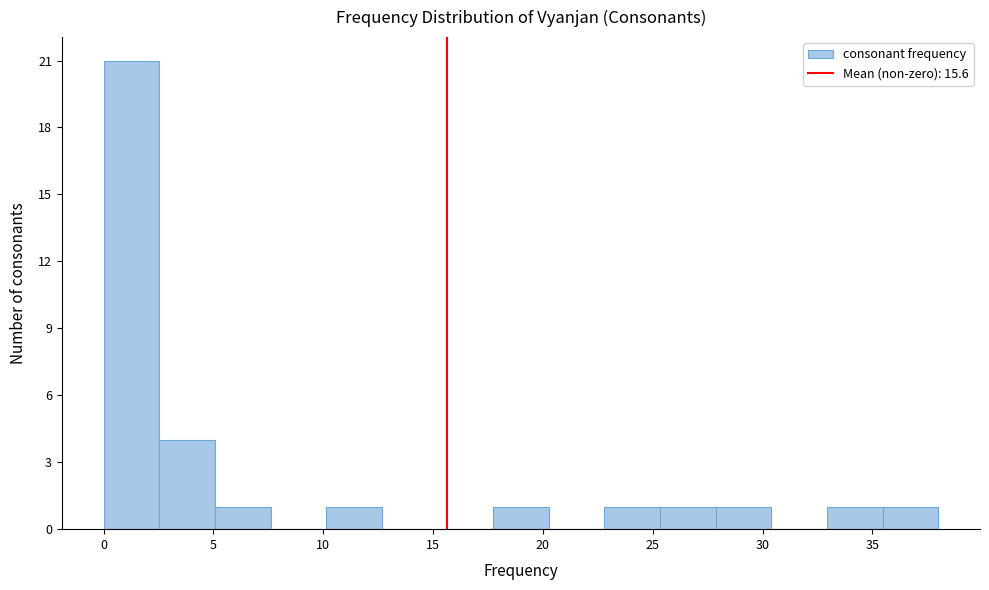

What is the height of the bar covering 0.0 to 2.5 on the x-axis? Neither the bar edges nor the heights are printed on the chart, so give them approximately, as read against the axes.

21